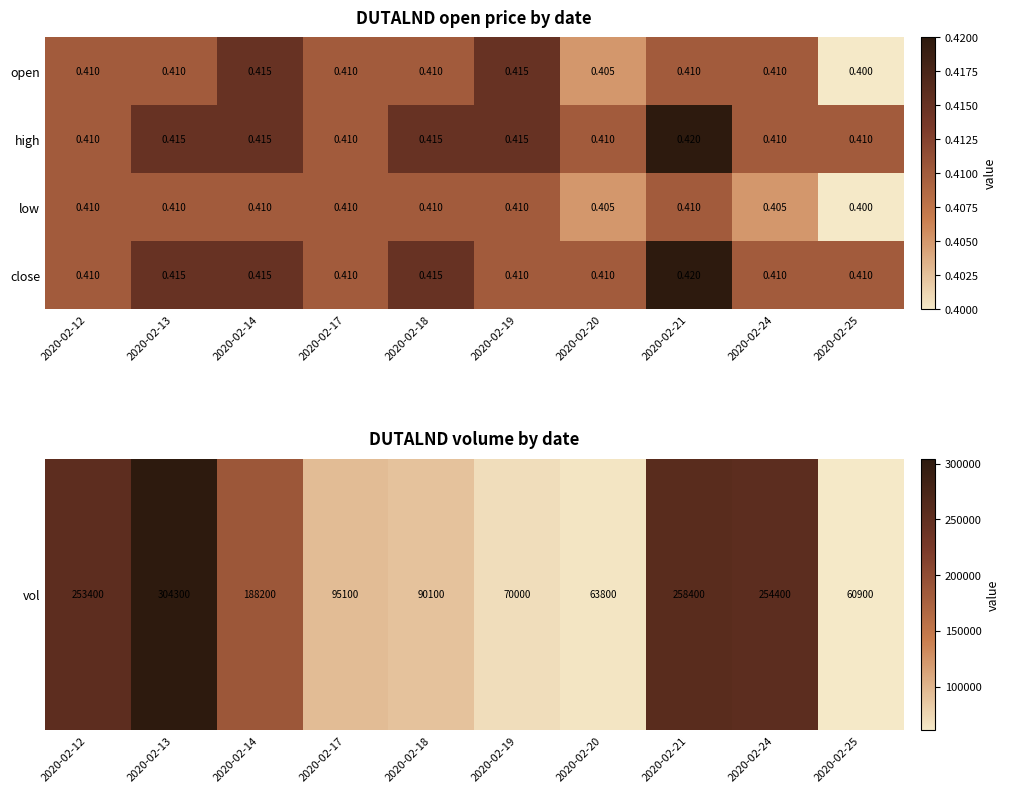

Which series has the largest range (max minus min)?

open